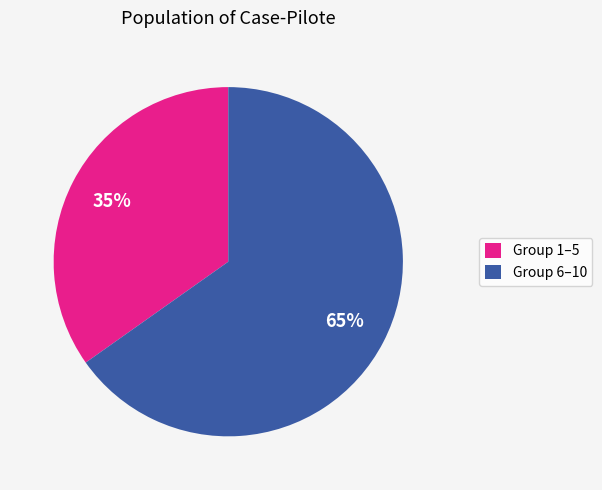

Is the sum of Group 6–10 and Group 1–5 greater than half?

Yes